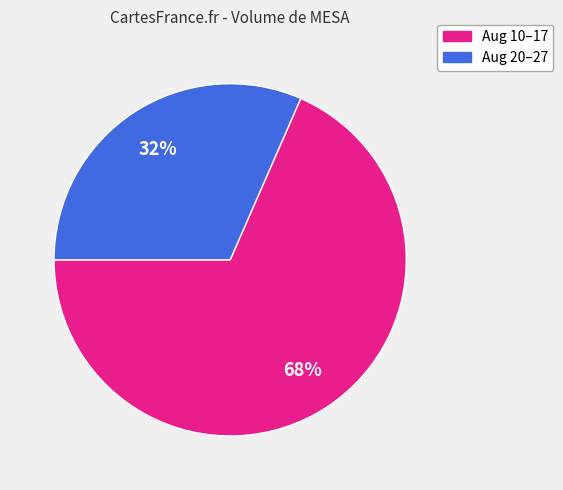

To the nearest percent, what is the average slice percentage?

50%